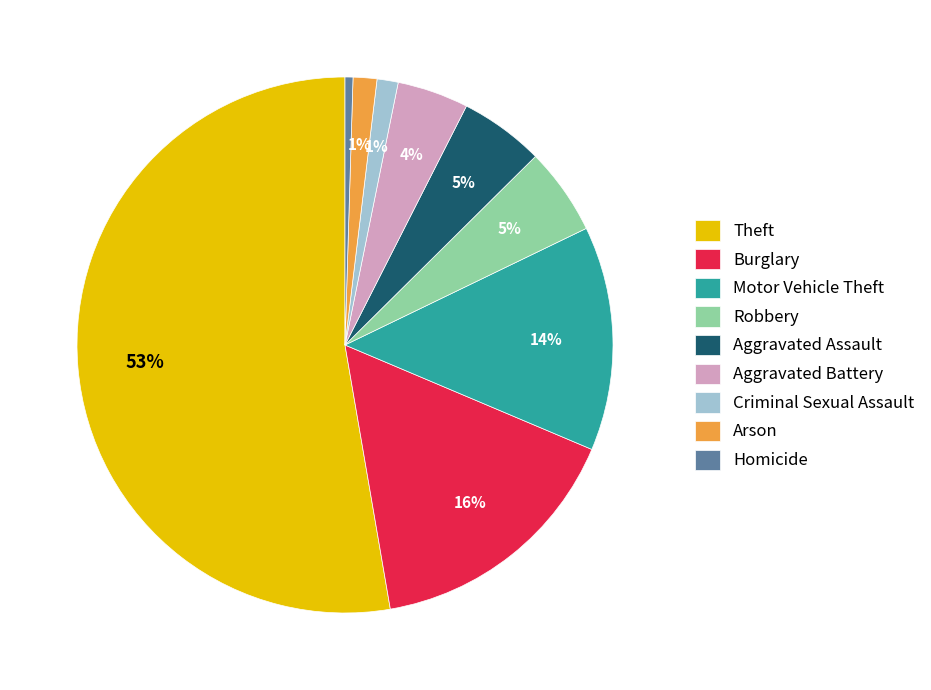

What percentage is the Aggravated Battery slice, to the nearest percent?

4%